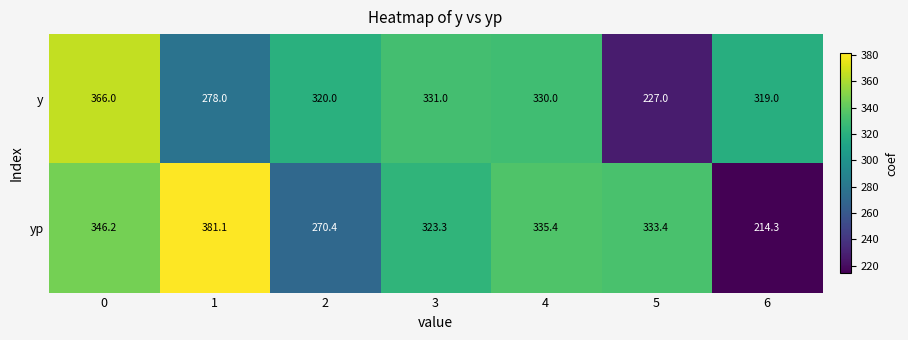

What is the spread (max minus min) of values at 1?

103.1